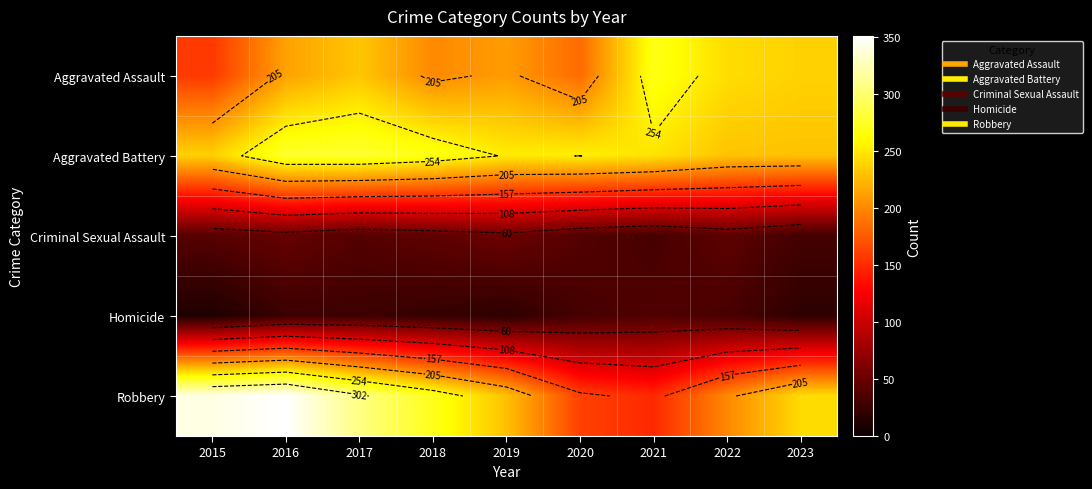

The value of Aggravated Assault at 2017 is 304. True or false?

False